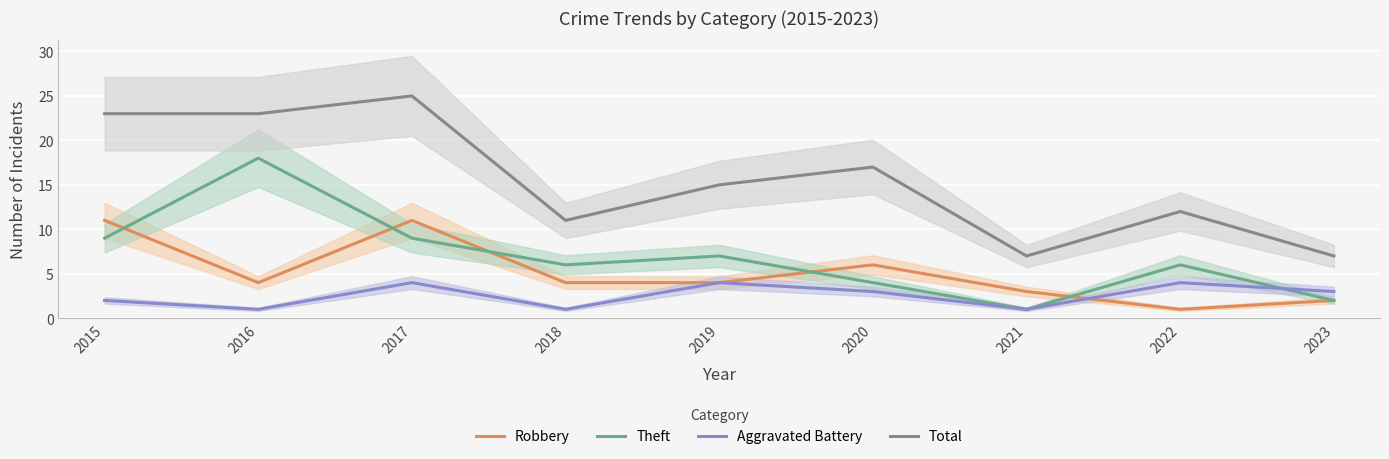

What is the total value across all series at 2019?

30